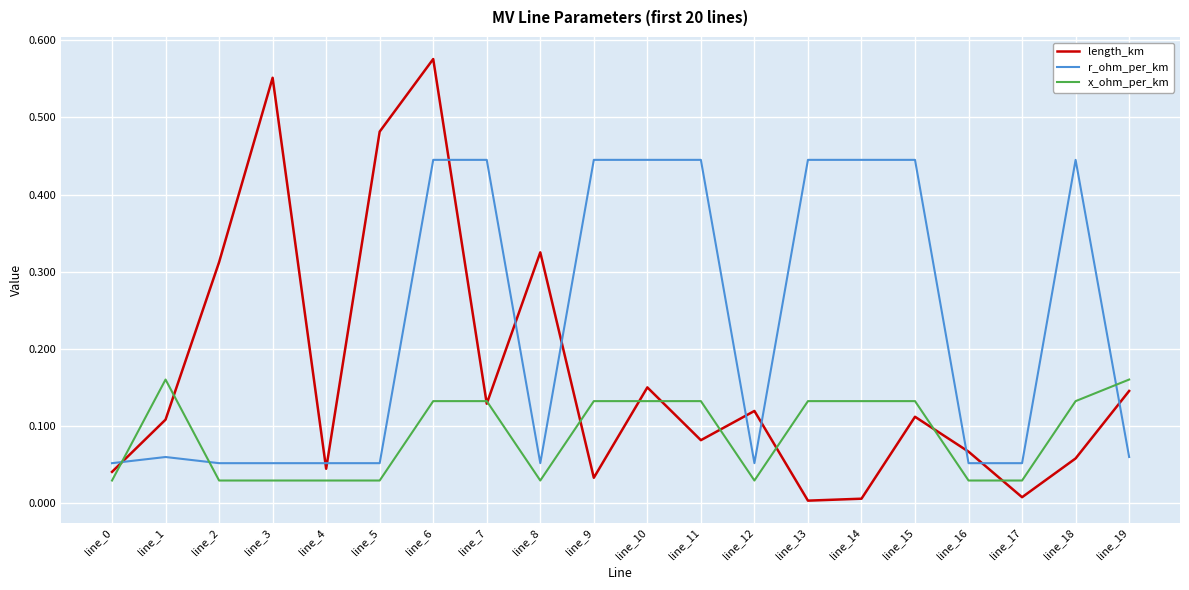

Which series ends up on top after the final intersection of r_ohm_per_km and x_ohm_per_km?

x_ohm_per_km